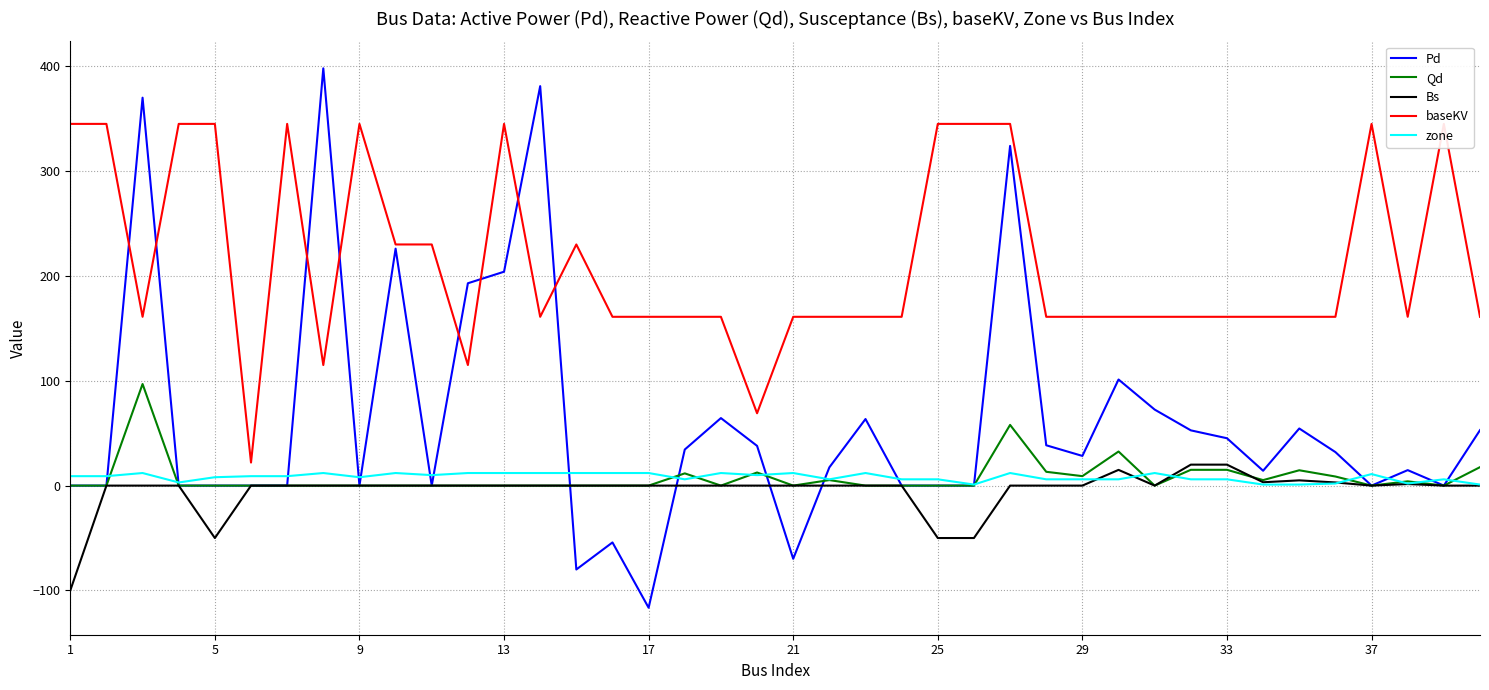

What is the highest value of the Bs series?

20.0